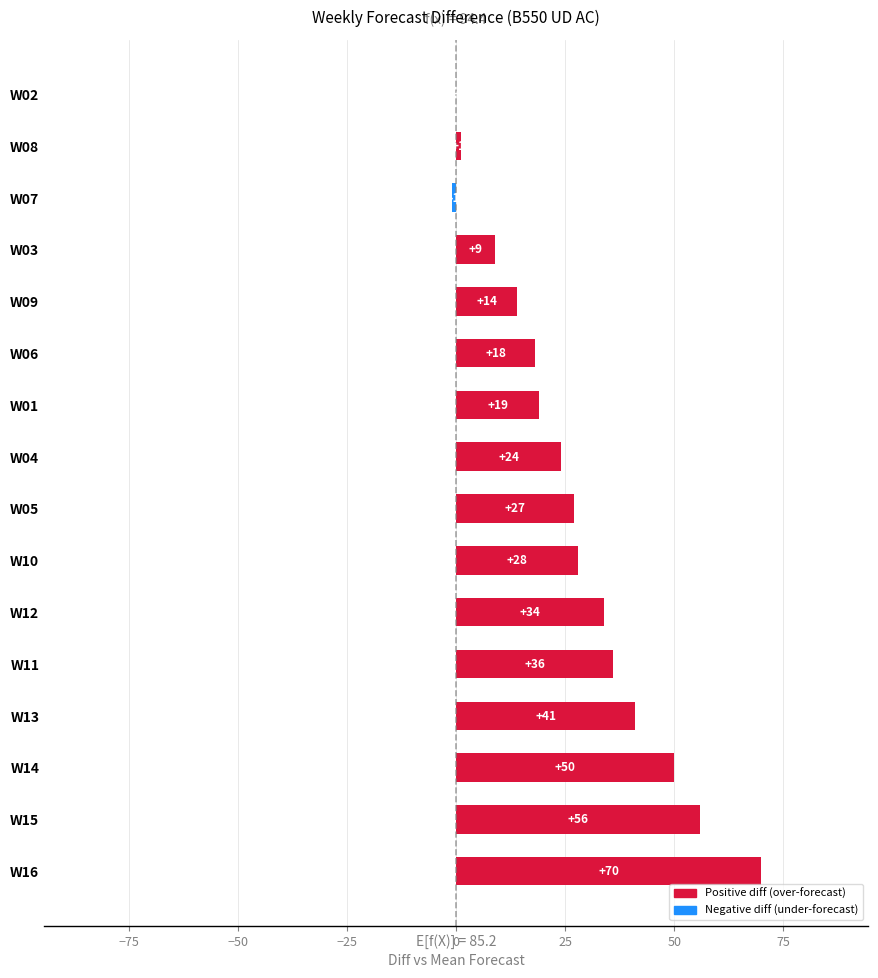

True or false: the data shows 0 at W02.

True